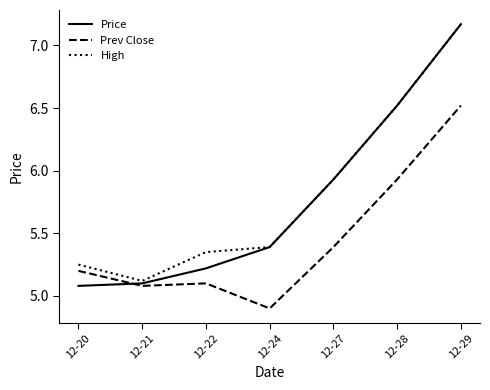

At which label is Price closest to 6?

12-27